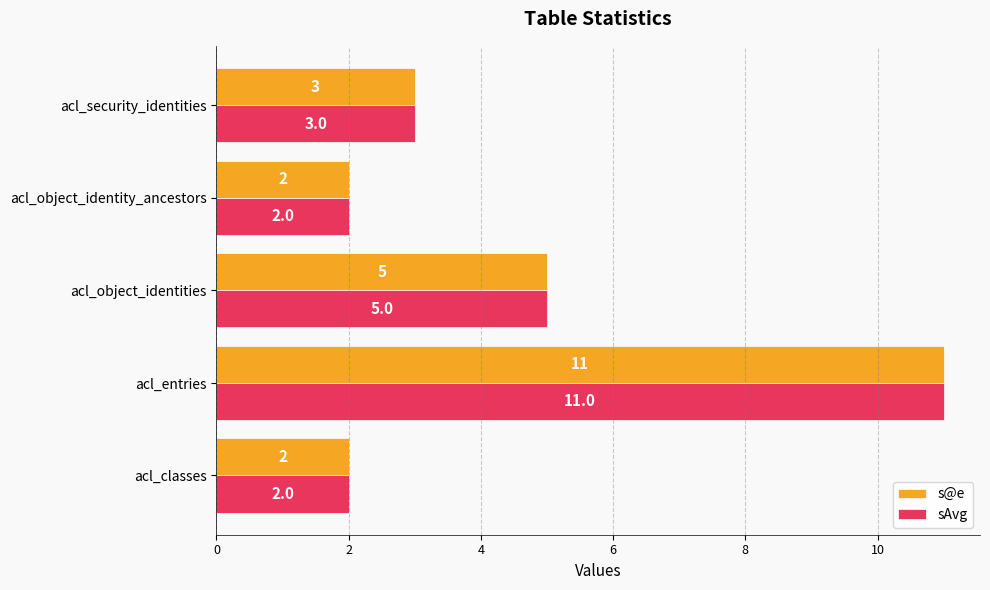

What is the sum of all sAvg values?

23